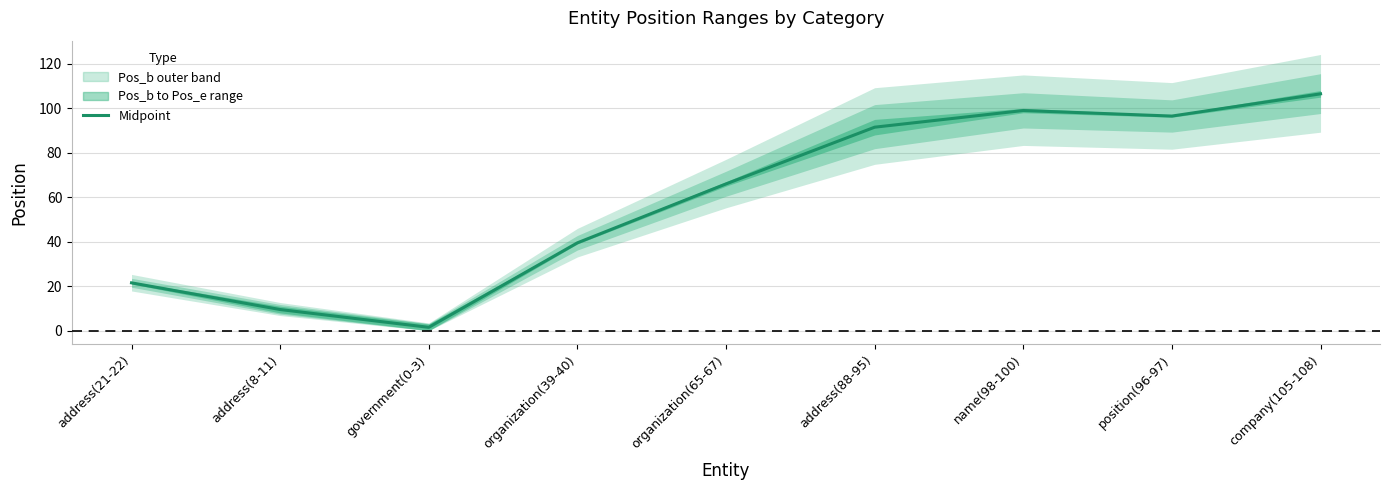

What is the label of the 2nd point from the right?

position(96-97)